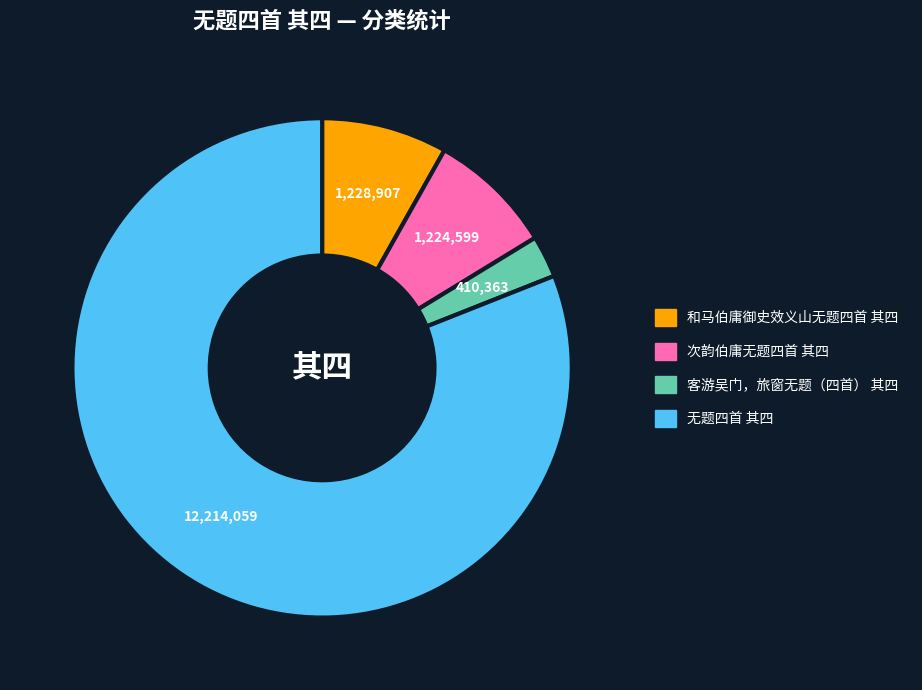

Which slice is the smallest?

客游吴门，旅窗无题（四首） 其四